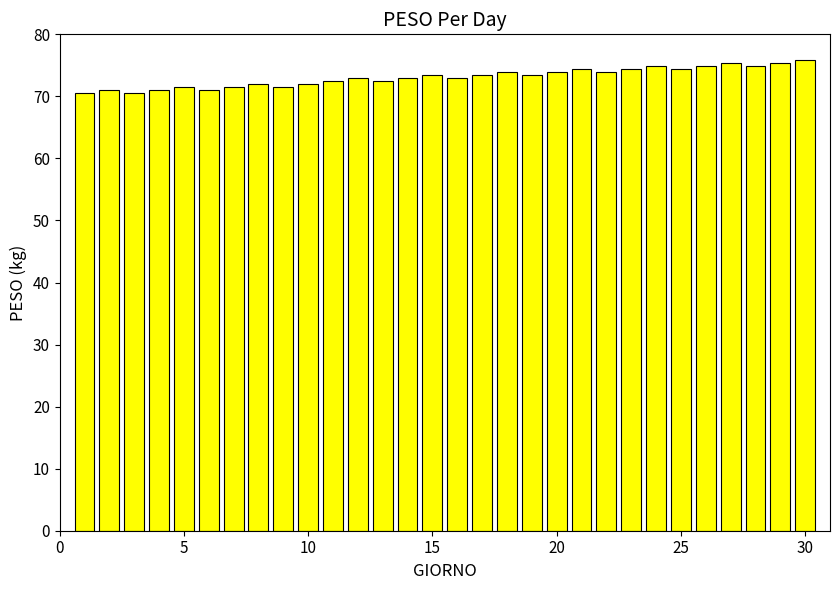

What is the value of the 8th bar from the left?

72.0